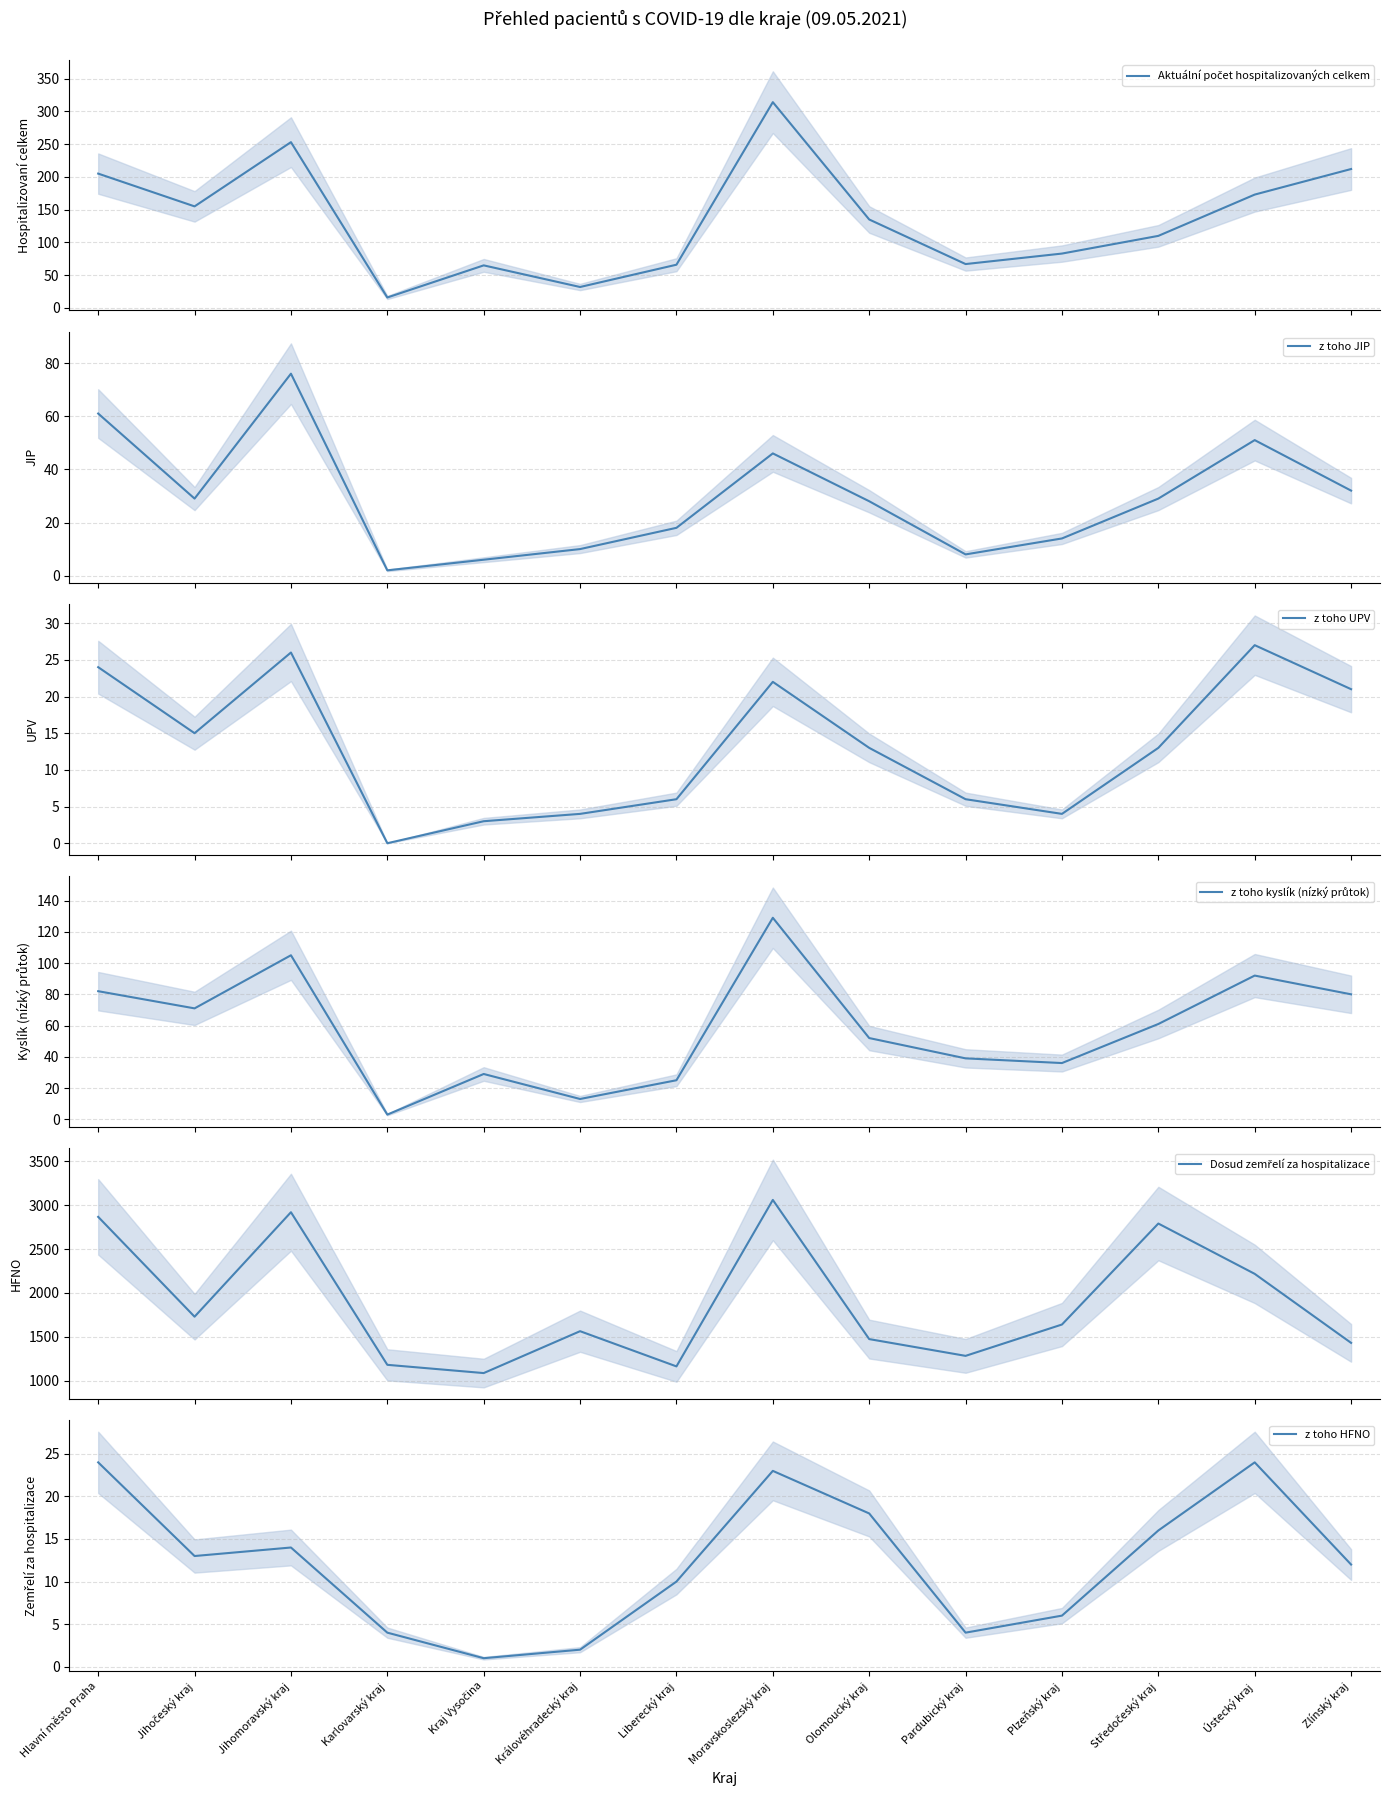

At how many categories does at least one series exceed 729?

14